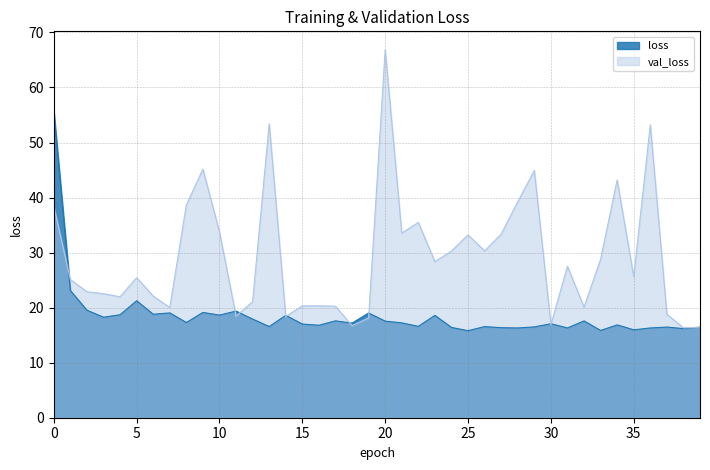

What is the difference between the loss values at 8 and 35?

1.3